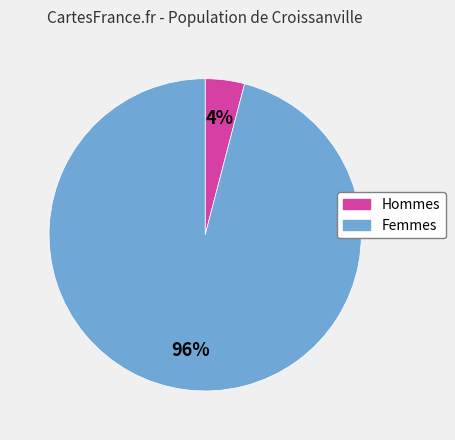

To the nearest percent, what is the average slice percentage?

50%